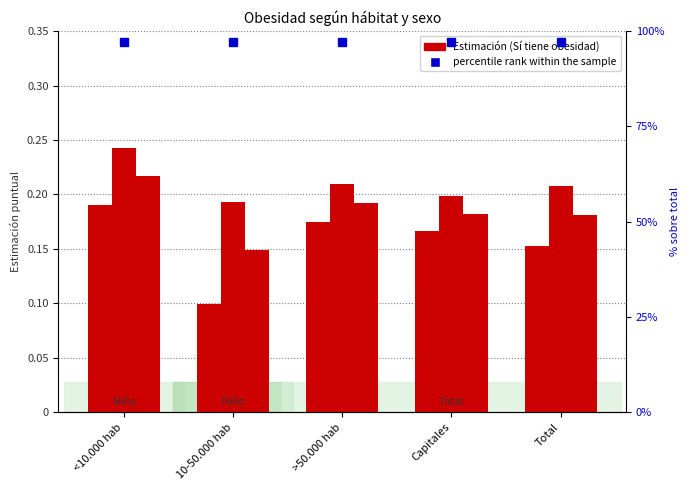

What position from the right is Total?

1